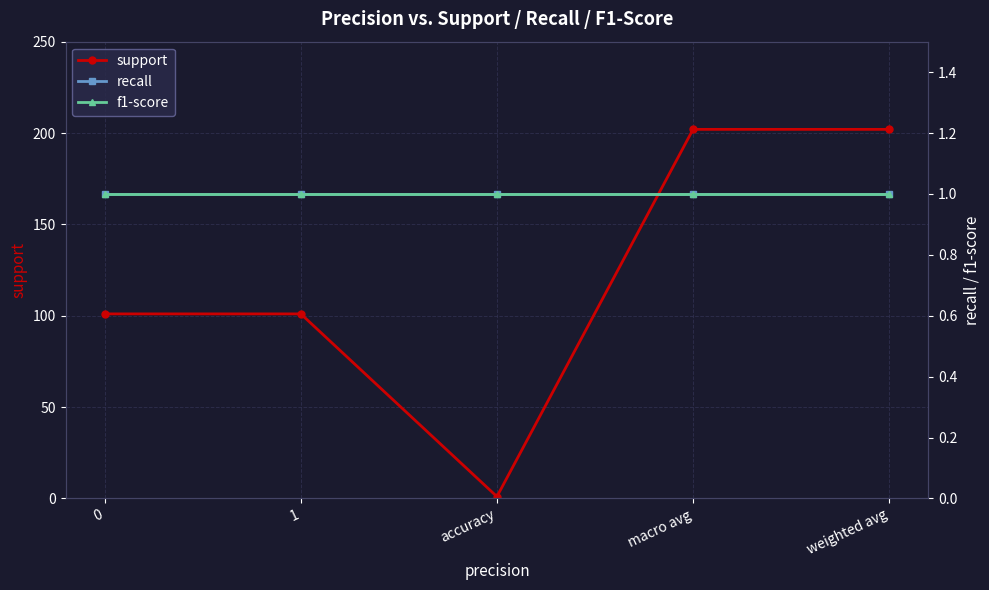

What is the spread (max minus min) of values at macro avg?

201